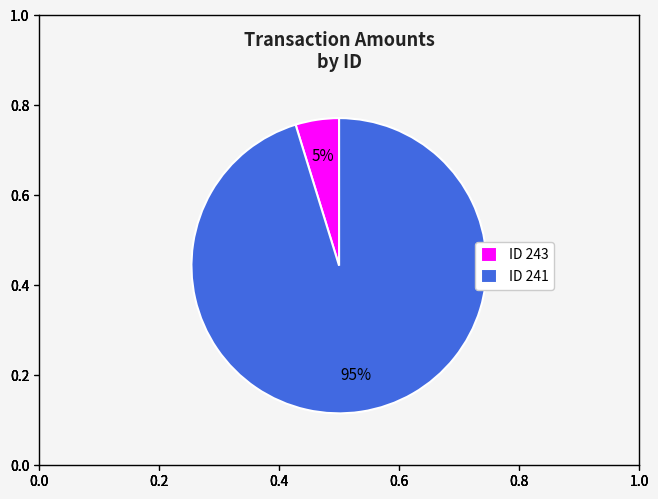

Between ID 243 and ID 241, which is larger?

ID 241